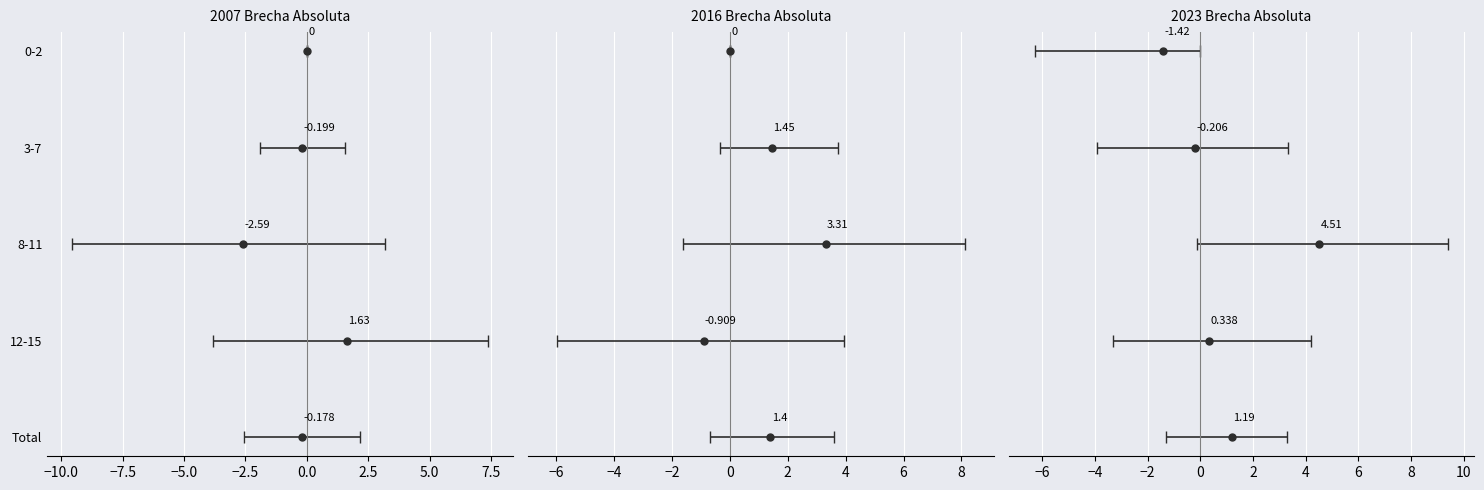

Which series has the largest range (max minus min)?

2023